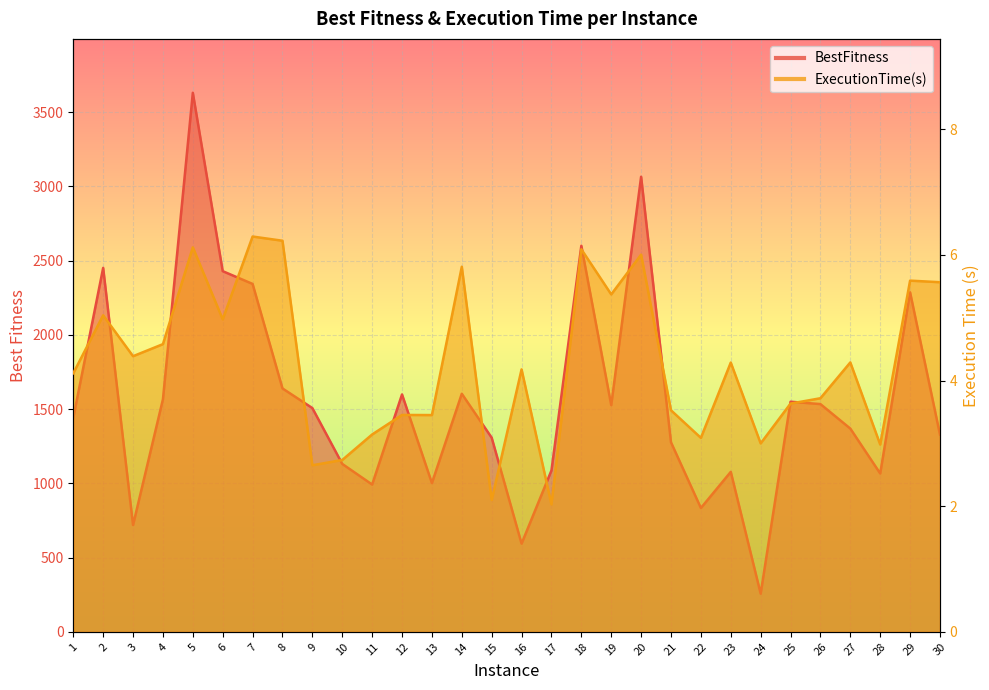

Reading left to right, transcribe all the data shown in this chart.

BestFitness: 1442.0	2451.5	719.5	1566.5	3631.0	2429.5	2343.5	1639.5	1507.0	1131.0	992.0	1599.0	1002.0	1603.5	1307.5	594.0	1087.0	2600.5	1527.0	3065.5	1276.5	834.0	1077.5	257.0	1550.0	1534.0	1369.0	1066.5	2287.0	1328.5
ExecutionTime(s): 4.1	5.0	4.4	4.6	6.1	5.0	6.3	6.2	2.7	2.7	3.1	3.5	3.5	5.8	2.1	4.2	2.0	6.1	5.4	6.0	3.5	3.1	4.3	3.0	3.6	3.7	4.3	3.0	5.6	5.6